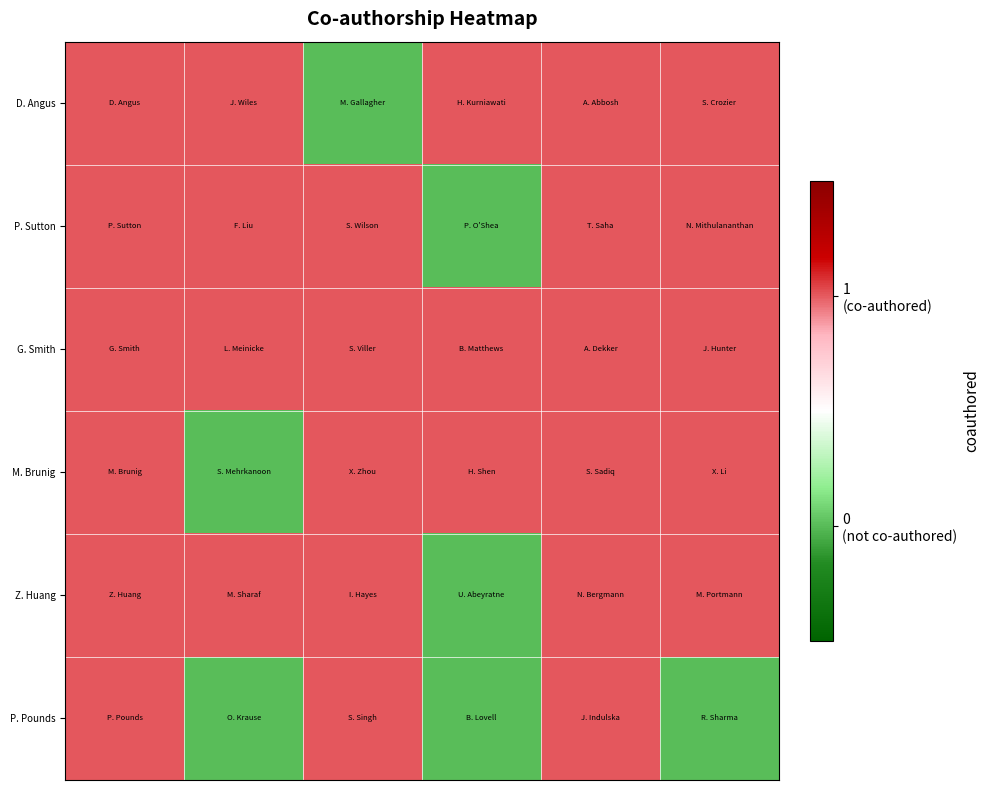

Which series has the largest range (max minus min)?

D. Angus